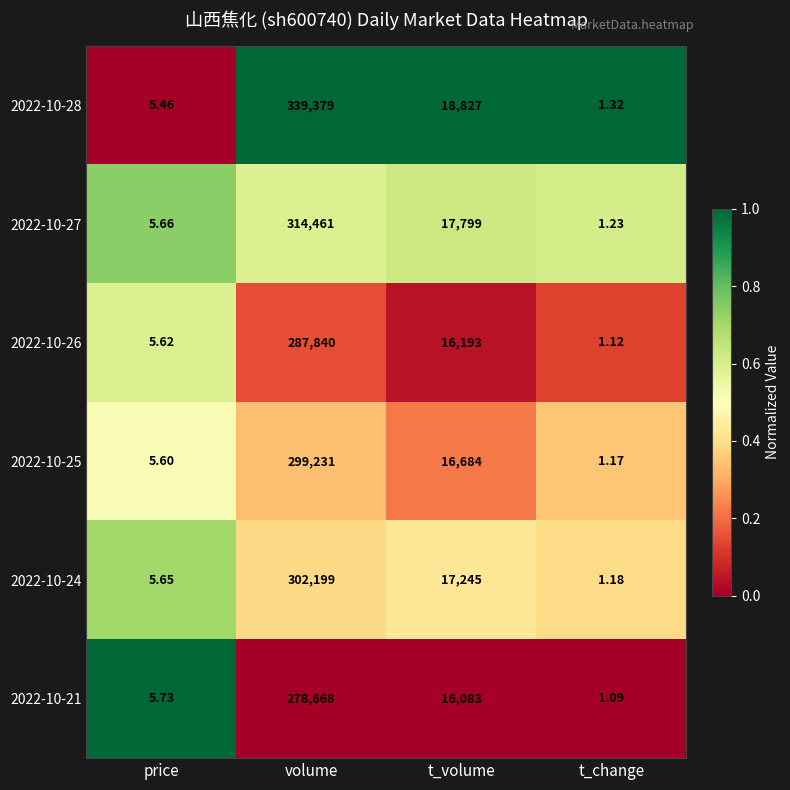

List the series in order of their peak value, lowest first.

2022-10-21, 2022-10-26, 2022-10-25, 2022-10-24, 2022-10-27, 2022-10-28